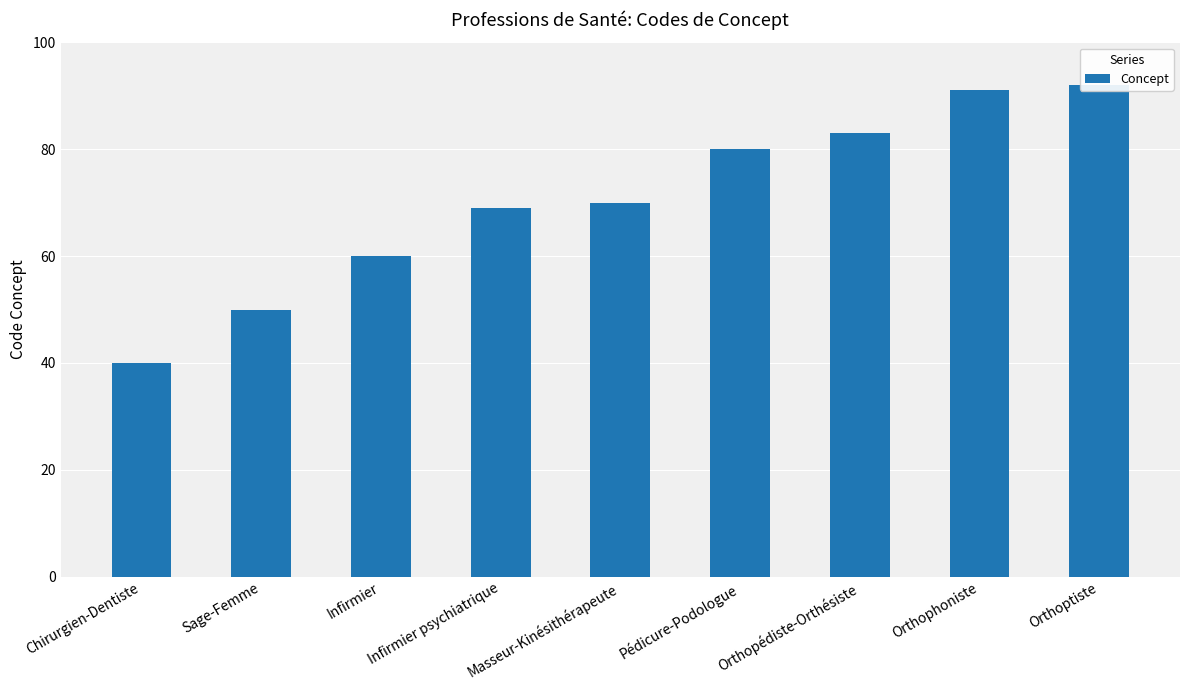

Approximately how many times larger is the value at Orthoptiste compared to Masseur-Kinésithérapeute?

1.3